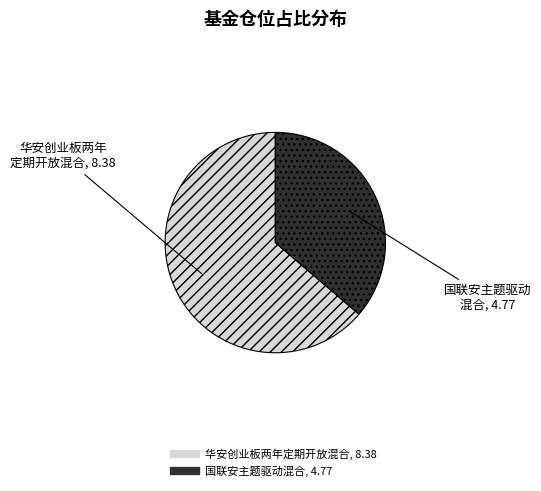

Which slice is the largest?

华安创业板两年定期开放混合